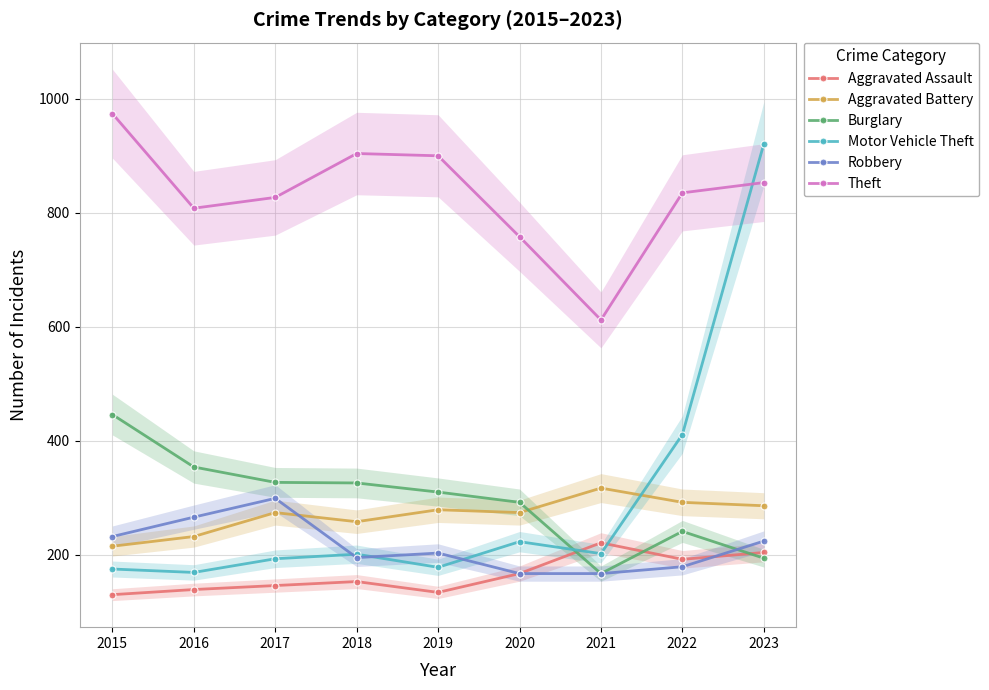

True or false: Aggravated Assault and Burglary cross at least once.

True